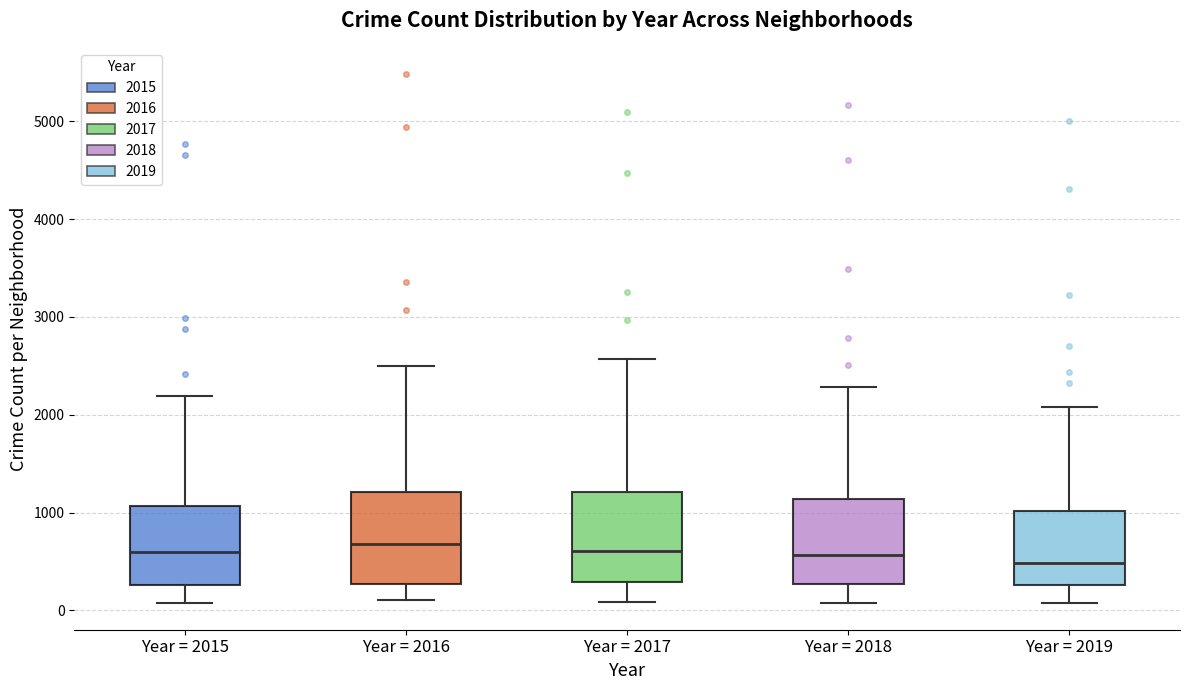

Where does the lower whisker of the box for Year = 2018 end on the y-axis? The values are not printed on the chart, so give them approximately, as read against the axis.

100